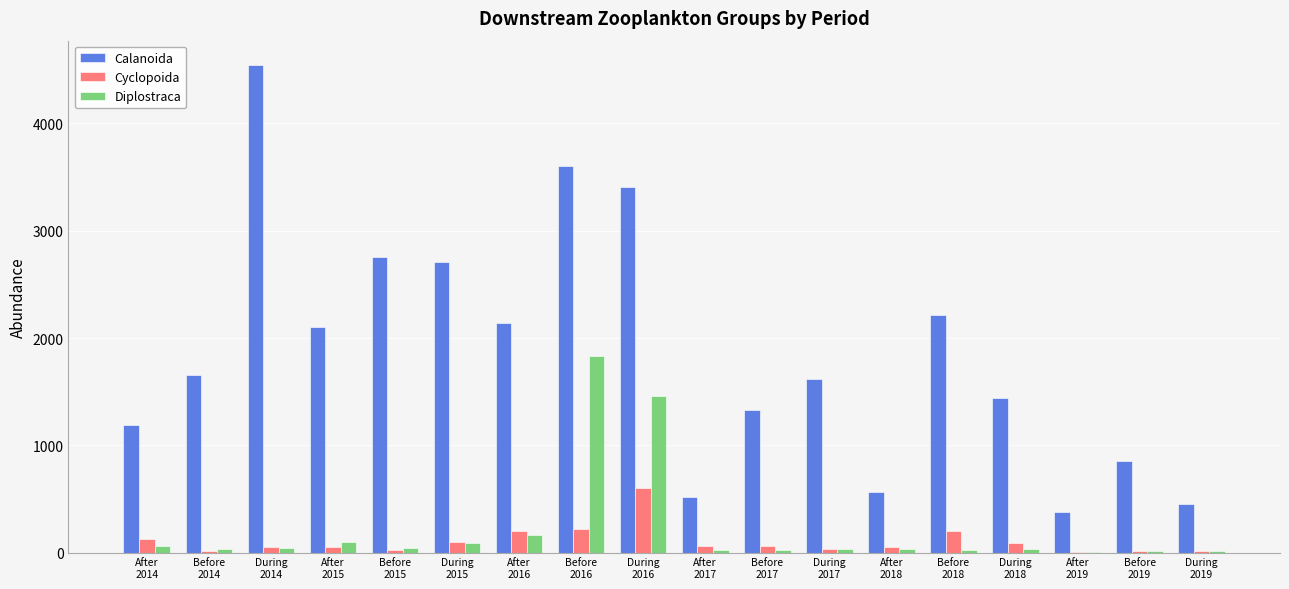

Does the chart contain stacked bars?

No